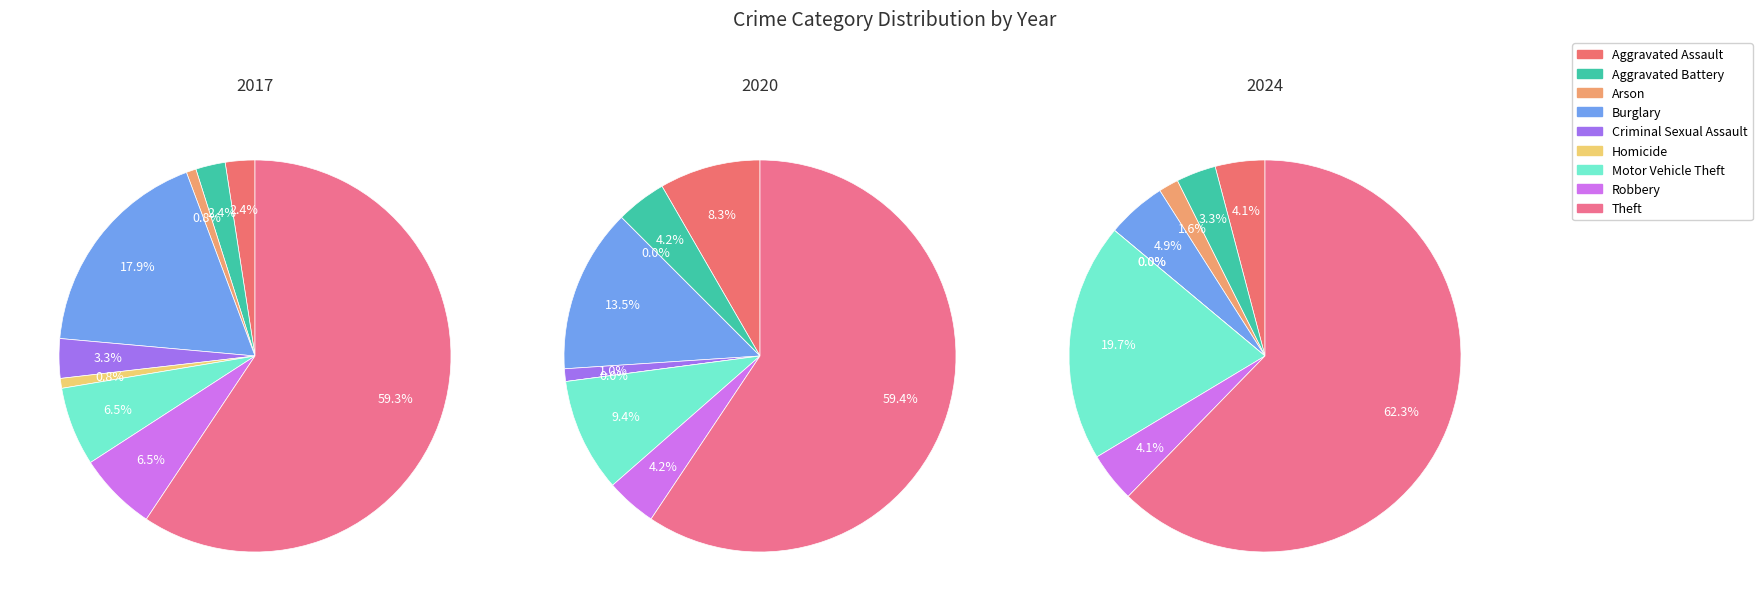

The Theft slice represents 59% of the pie. True or false?

True